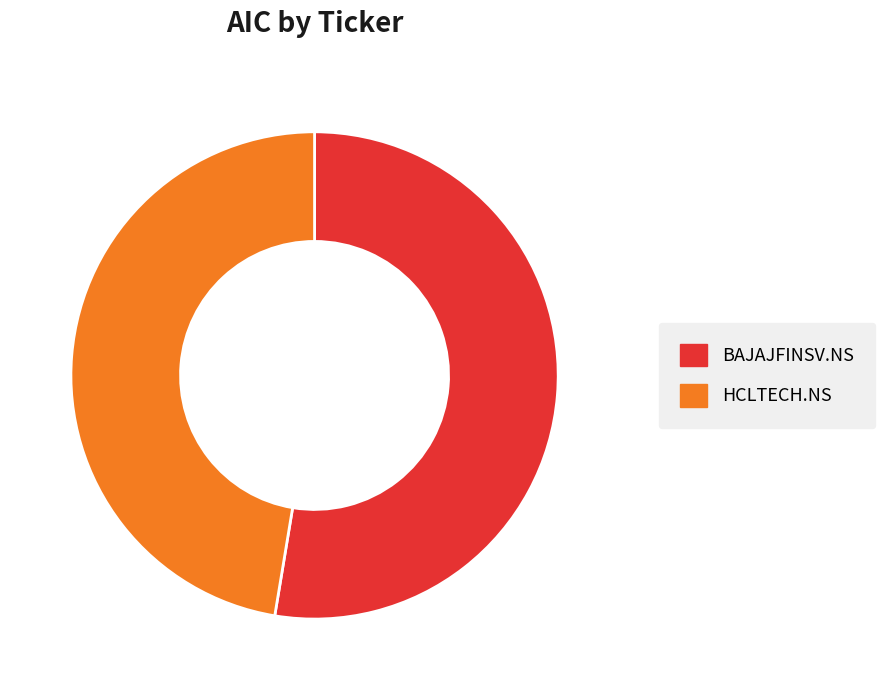

Is it true that BAJAJFINSV.NS is 40% of the pie?

False